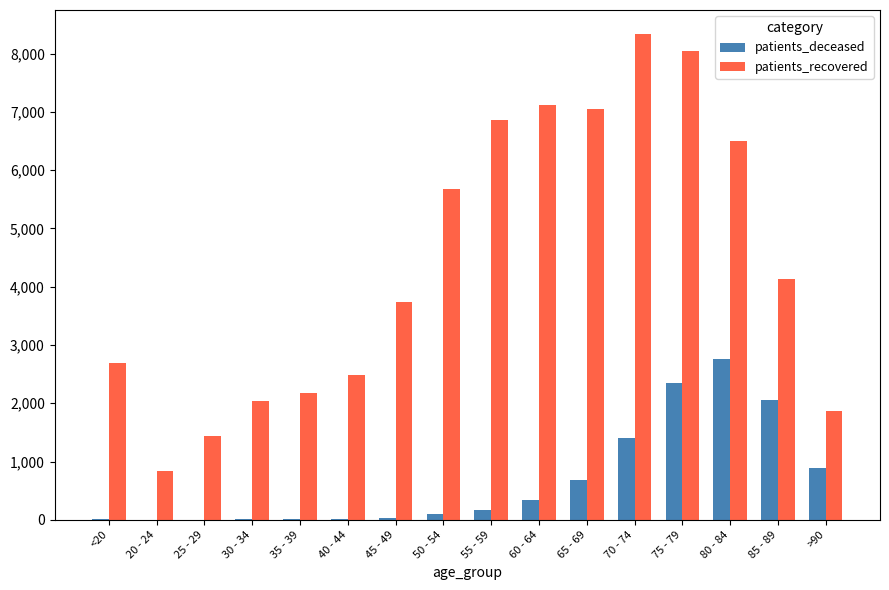

At which category does the chart reach its peak across all series?

70 - 74